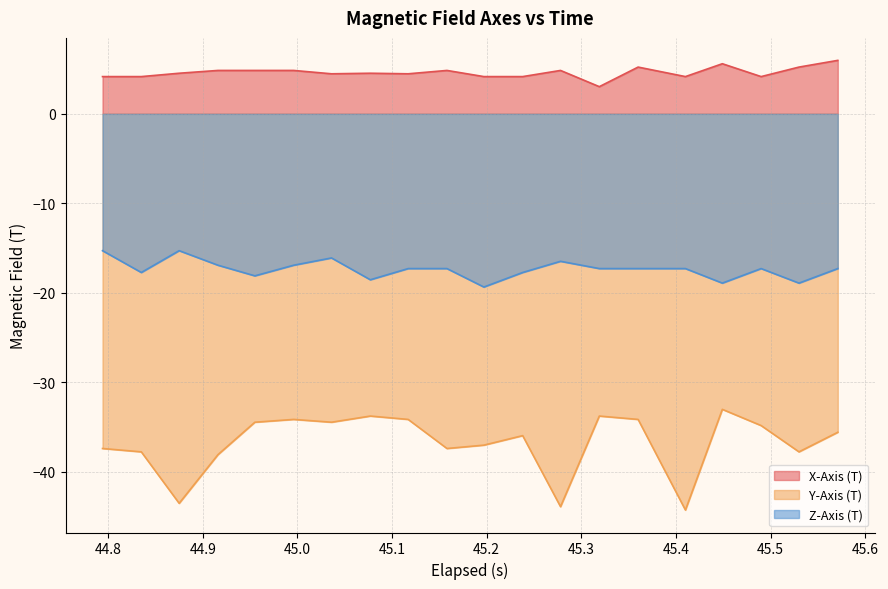

True or false: Z-Axis (T) and X-Axis (T) cross at least once.

False